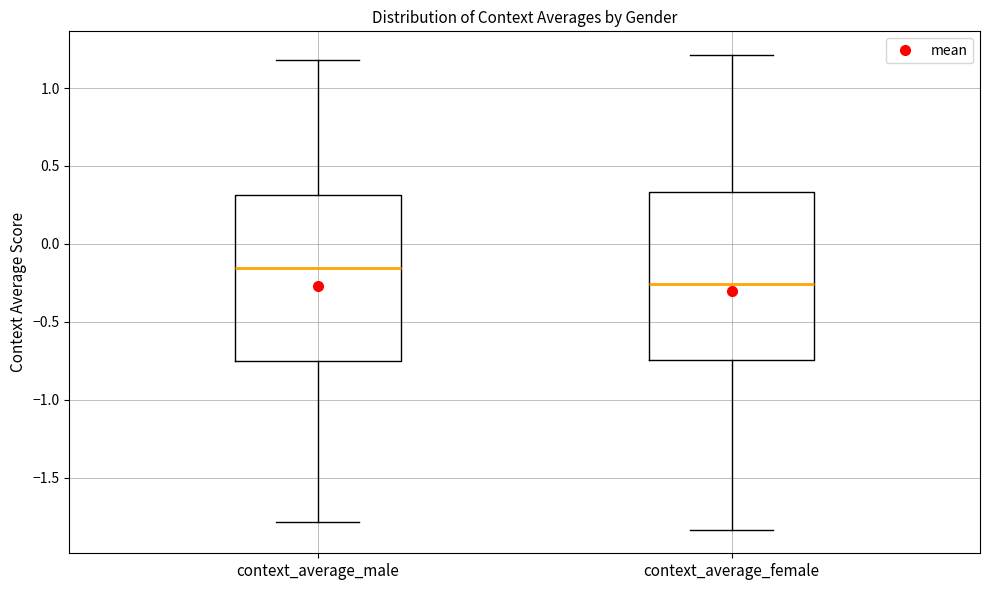

Reading left to right, transcribe this box plot: for each box, give where its median line is, the range the box spans, and where its two whiskers end, as read against the y-axis. The values are not printed on the chart, so give them approximately, as read against the axis.

context_average_male: median -0.15, box -0.75 to 0.30, whiskers -1.80 to 1.20
context_average_female: median -0.25, box -0.75 to 0.35, whiskers -1.85 to 1.20